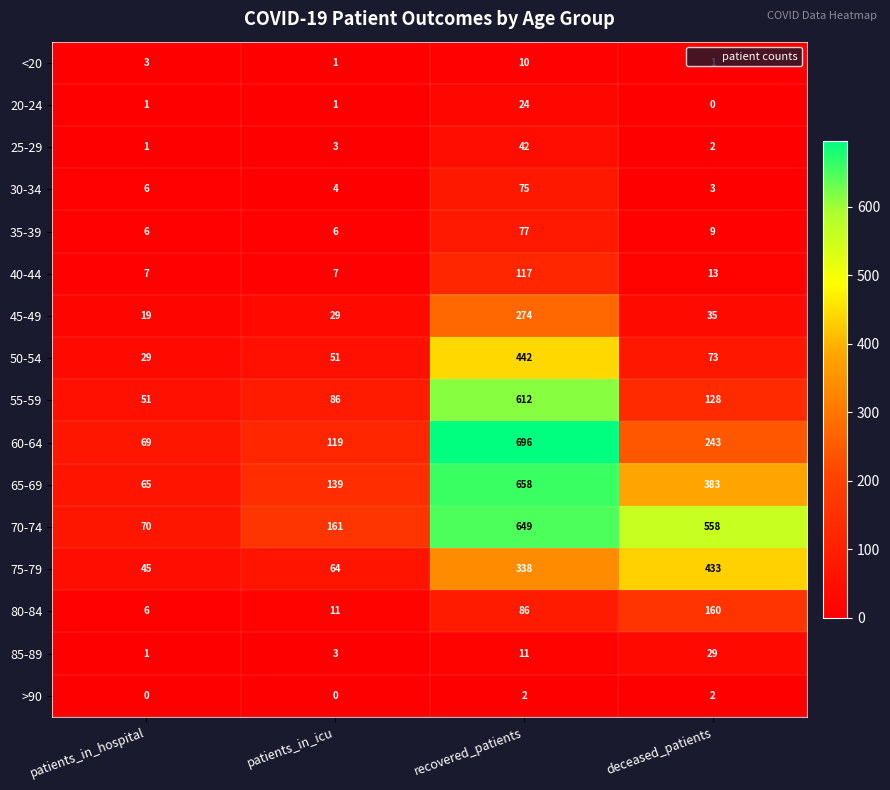

The 70-74 series shows 558 at deceased_patients. True or false?

True